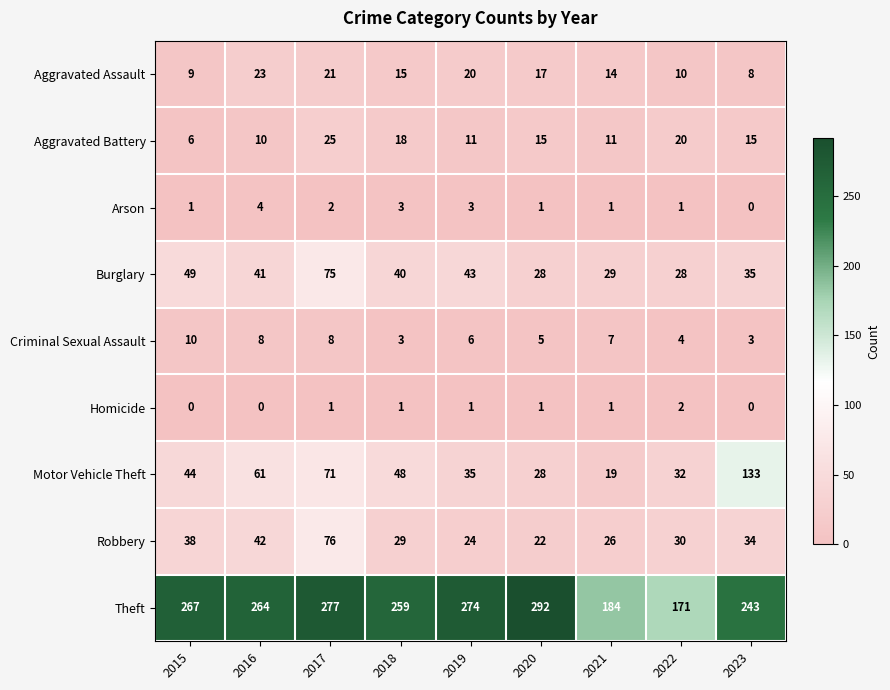

Where is Robbery nearest to the value 49?

2016